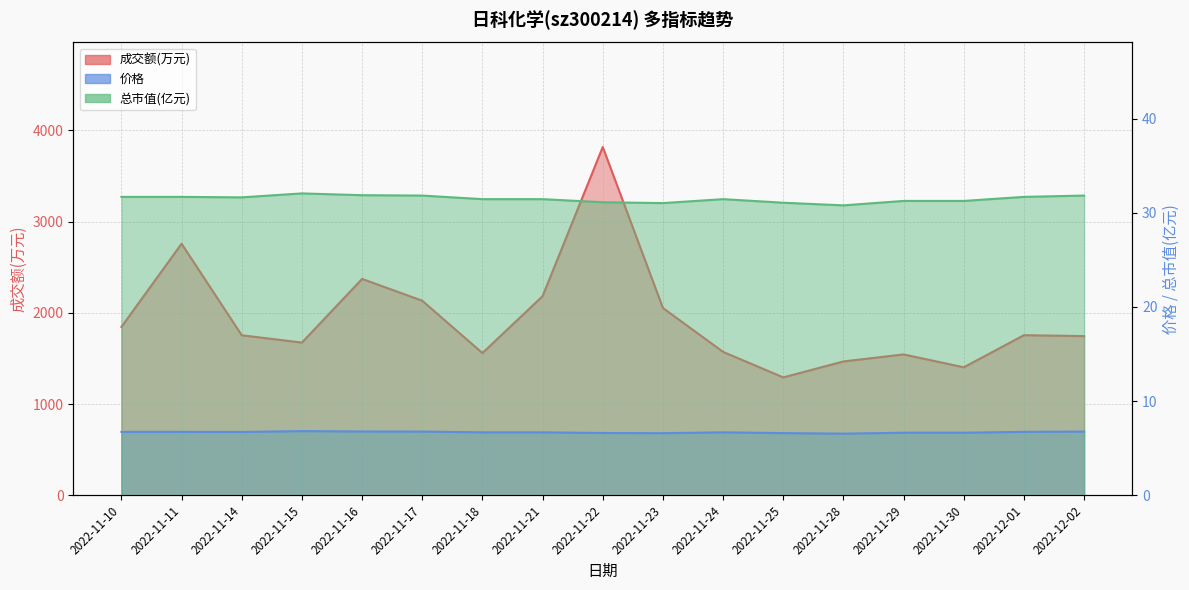

What is the sum of all 总市值(亿元) values?

535.2